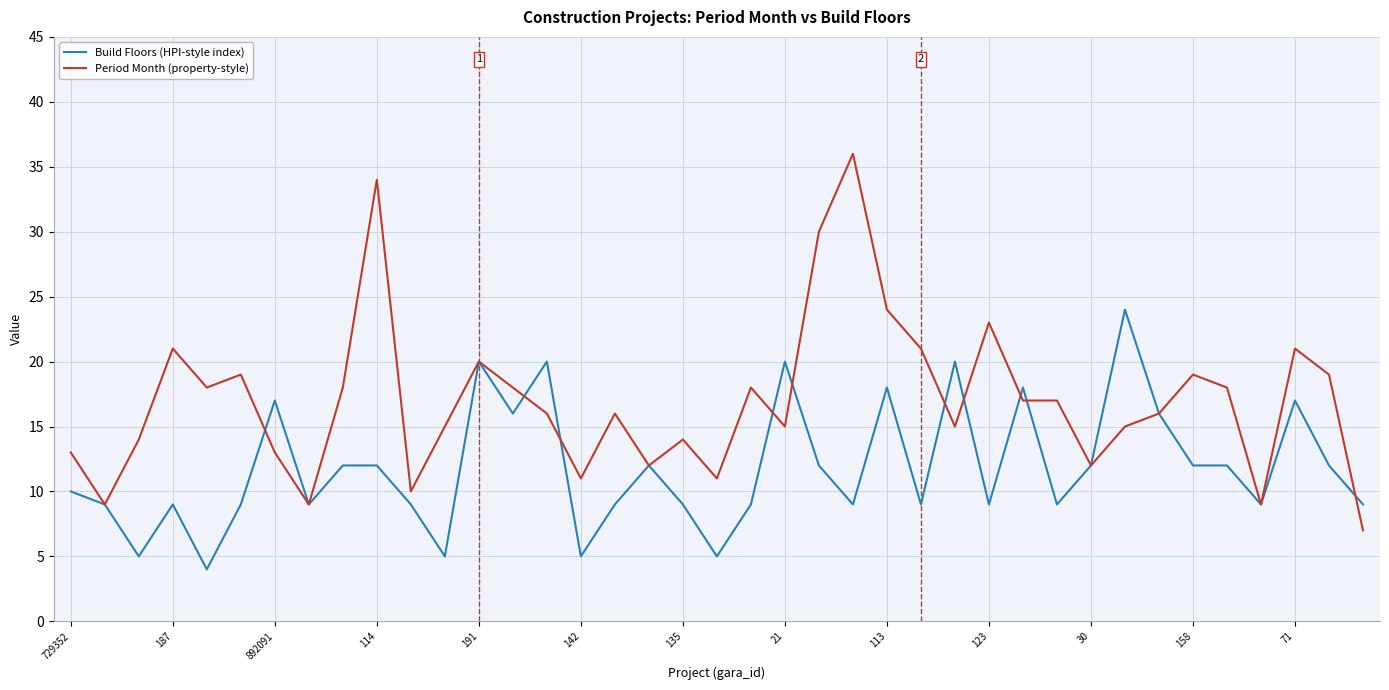

Which series has the largest range (max minus min)?

Period Month (property-style)